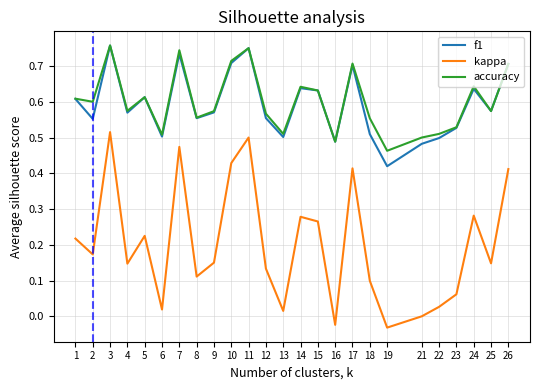

At which label does kappa first exceed 0?

1